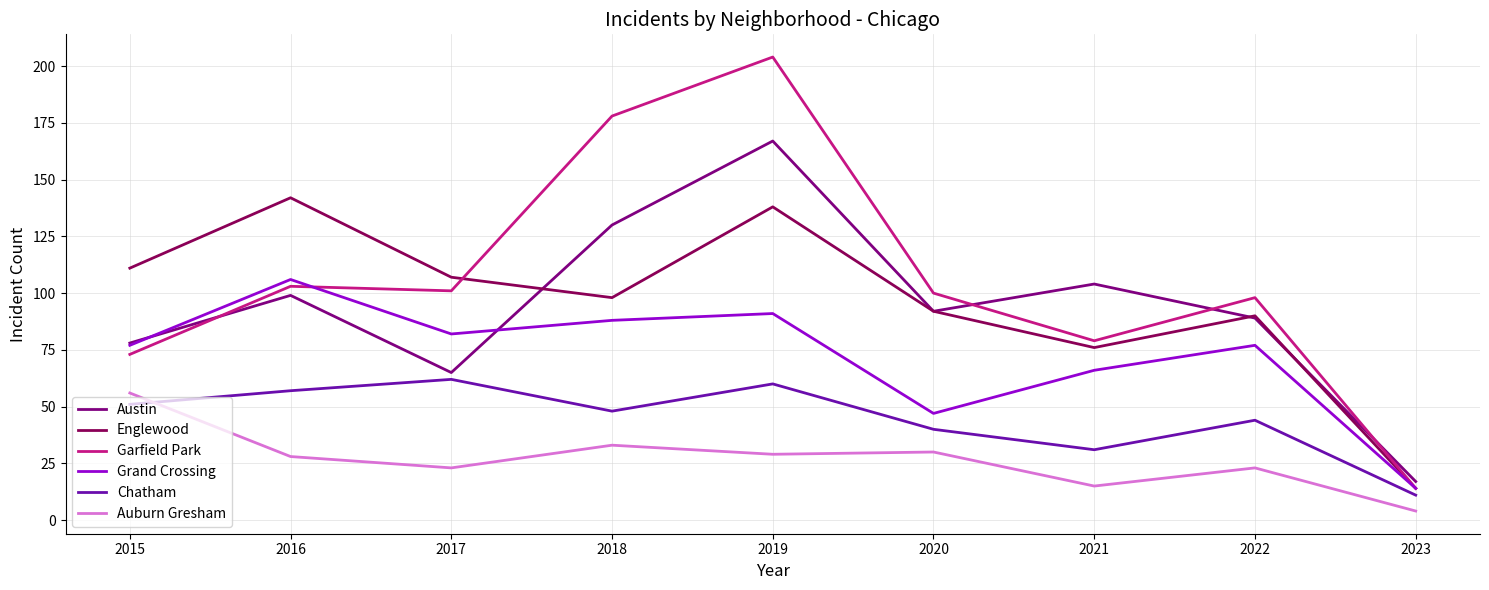

Read the Grand Crossing value at 2015, to the nearest 10.

80